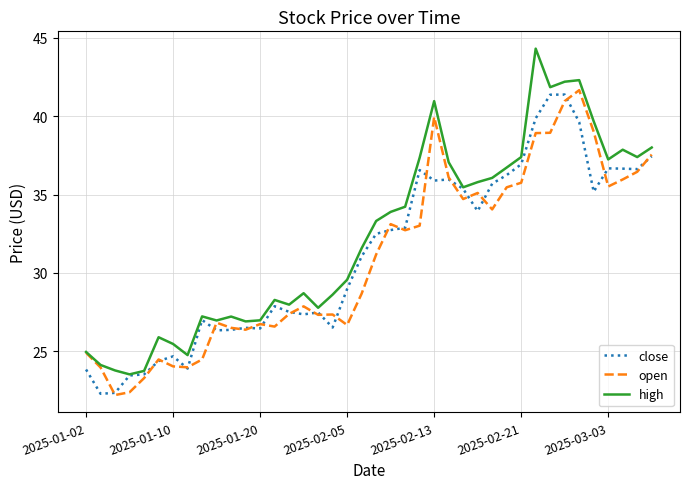

Rank the series by their average value, from highest to lowest.

high, close, open